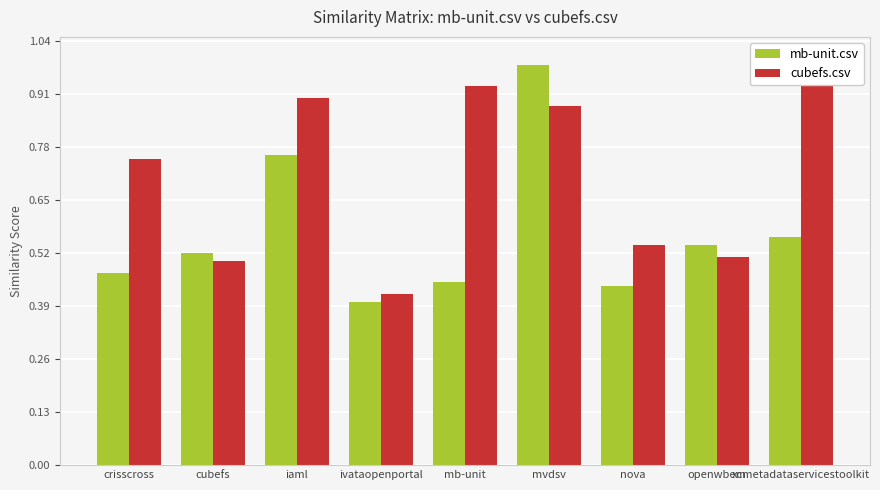

The value of mb-unit.csv at nova is 0.6. True or false?

False